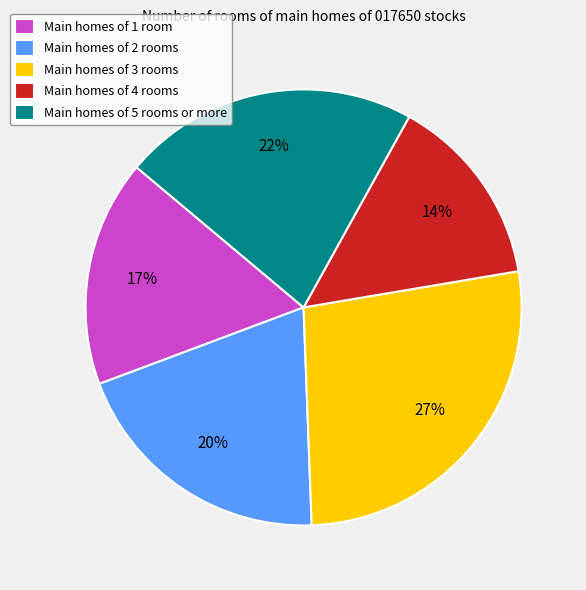

Is it true that Main homes of 5 rooms or more is 22% of the pie?

True